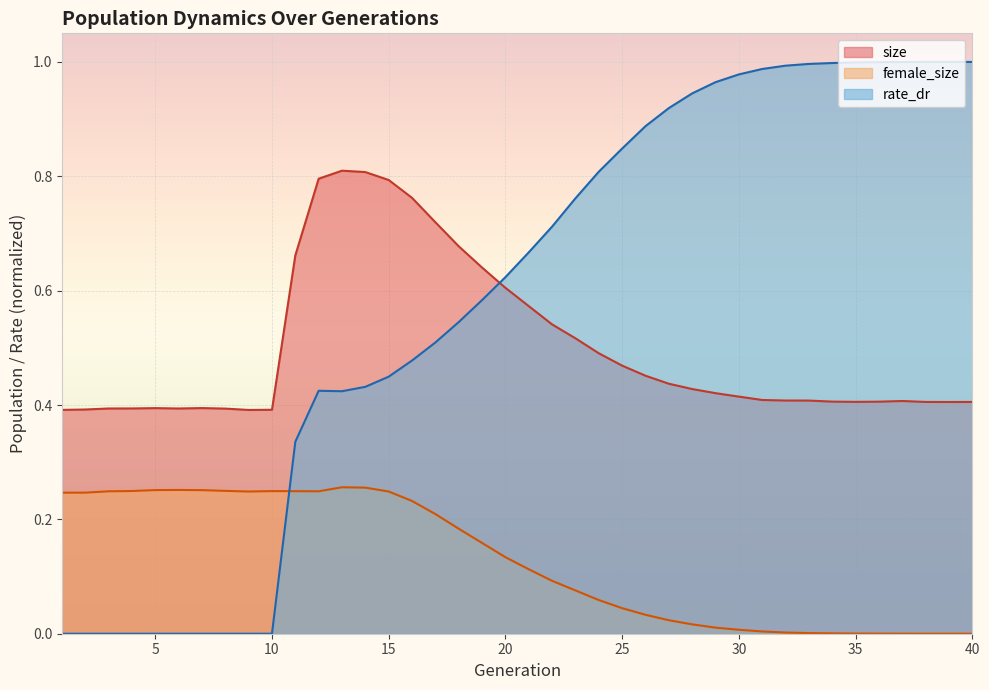

List the series in order of their peak value, highest first.

rate_dr, size, female_size